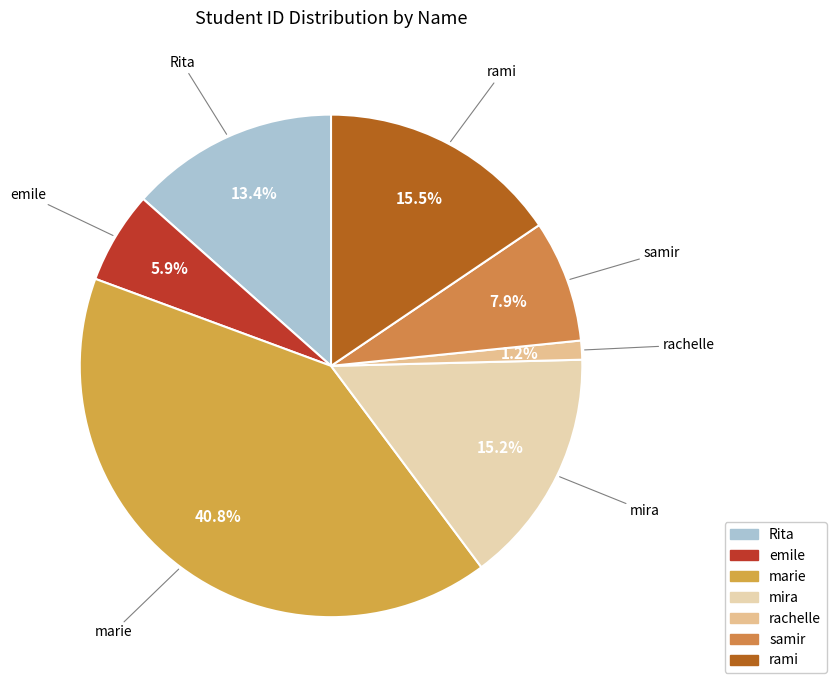

Which category has the biggest portion of the pie?

marie